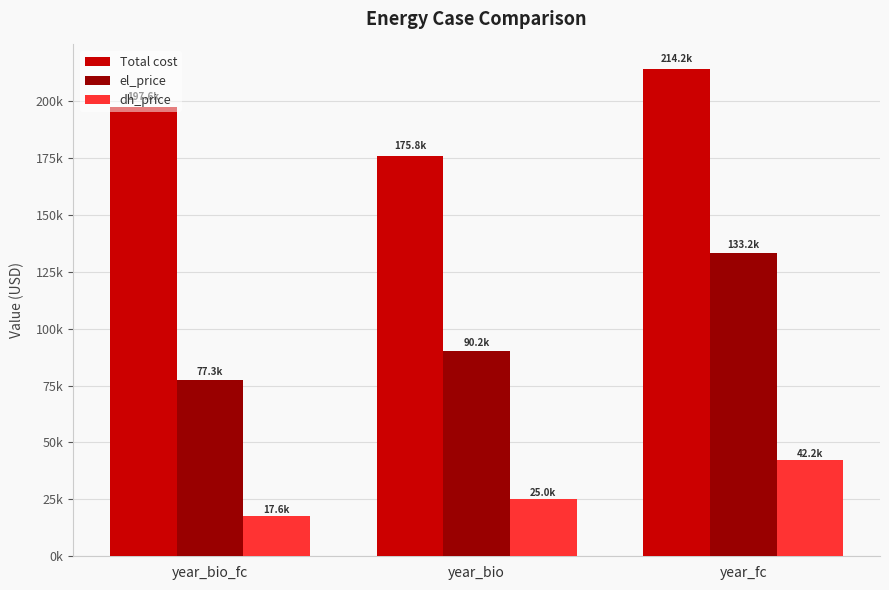

Rank the series at year_fc from highest to lowest value.

Total cost, el_price, dh_price